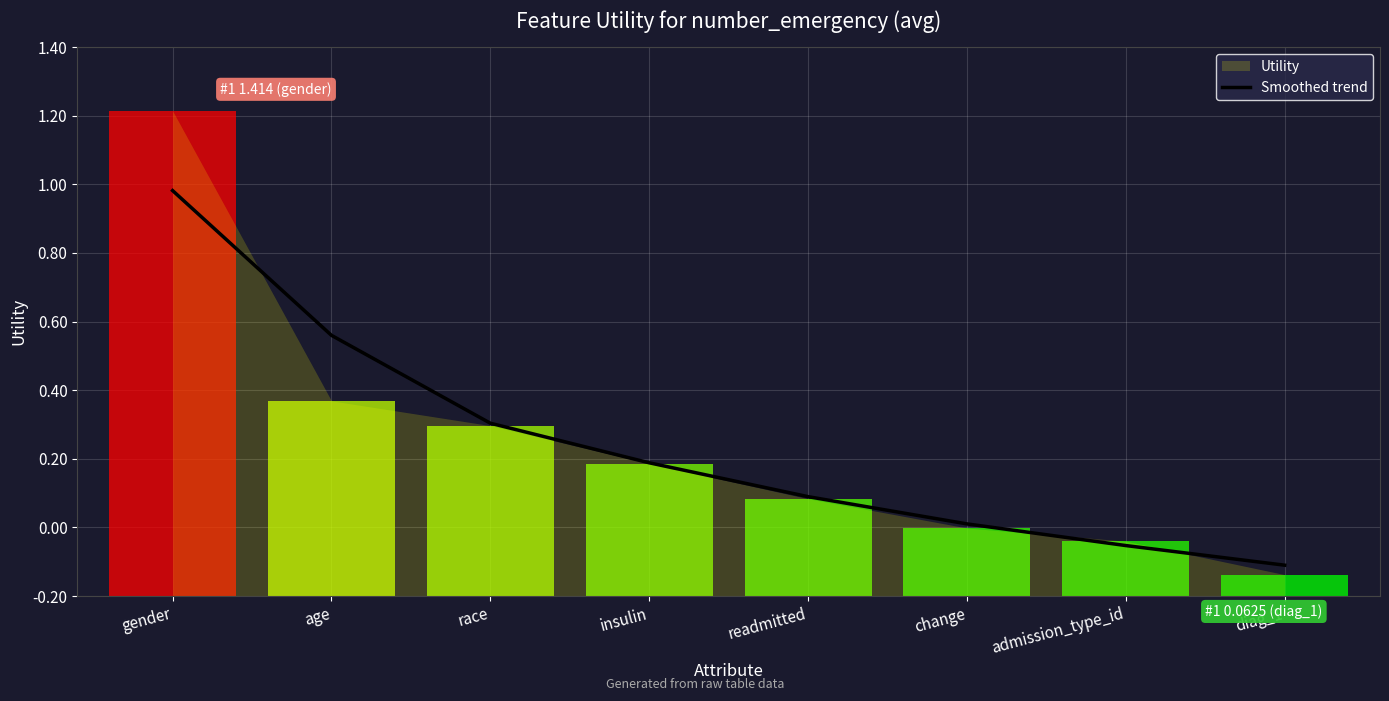

What is the change in value from gender to age?

-0.4